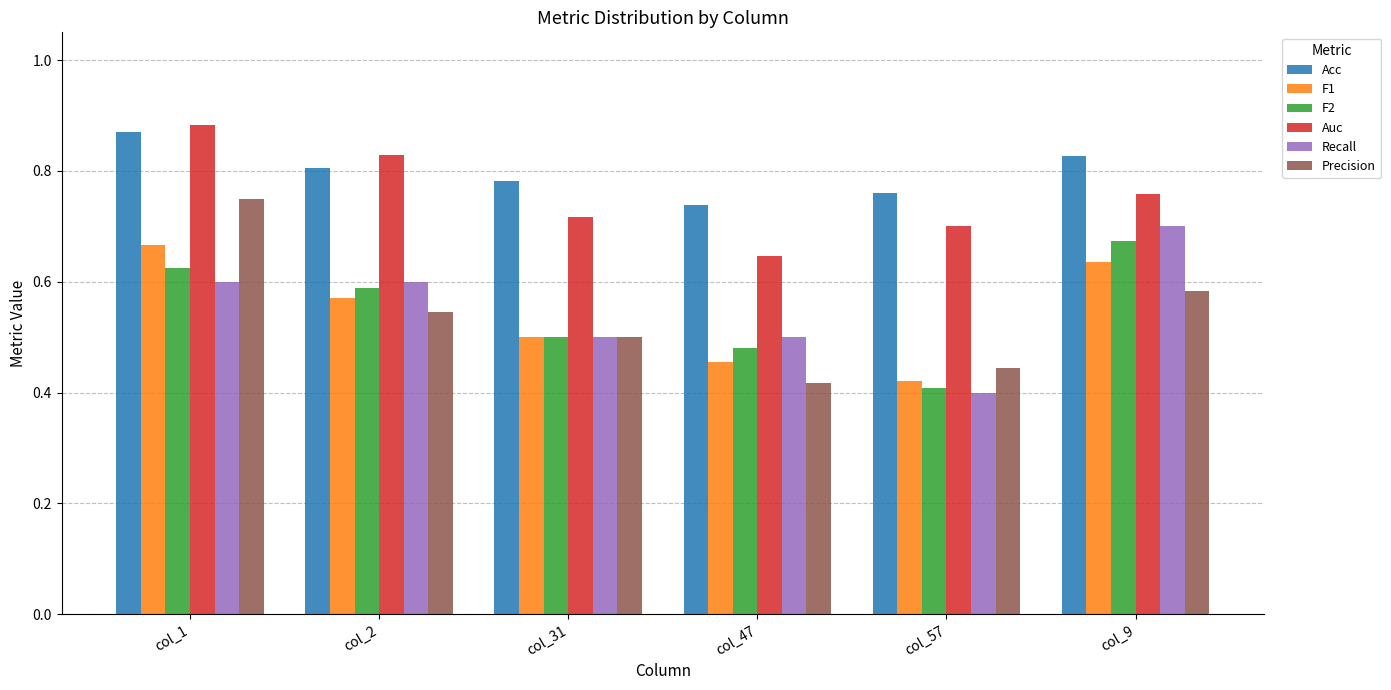

Which series changed the most between col_2 and col_47?

Auc